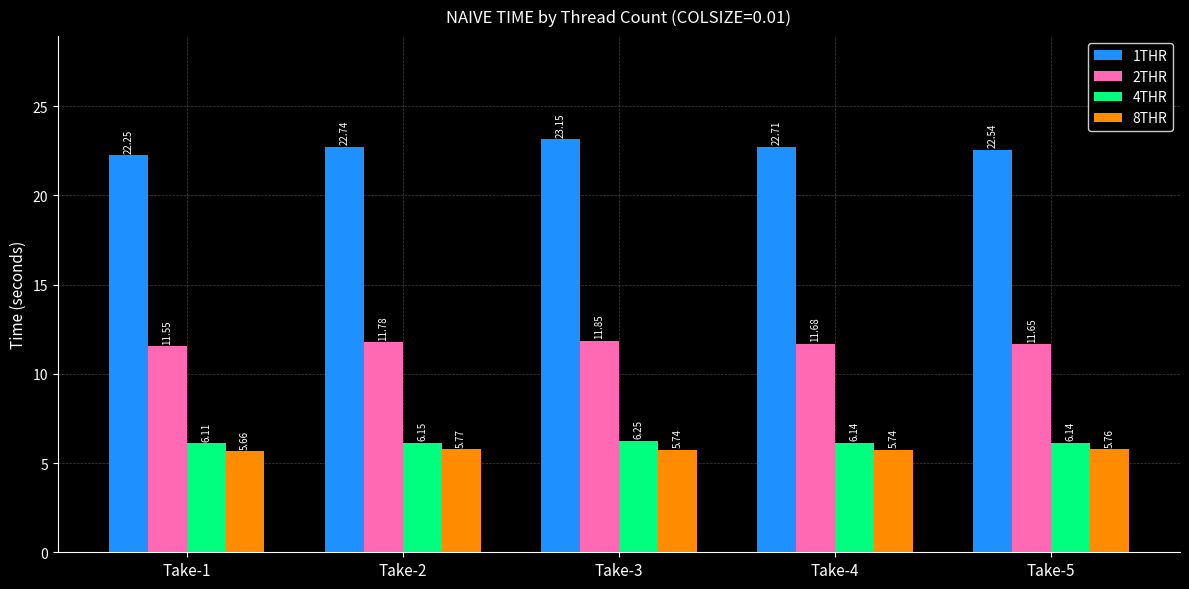

The 1THR series shows 7.6 at Take-5. True or false?

False